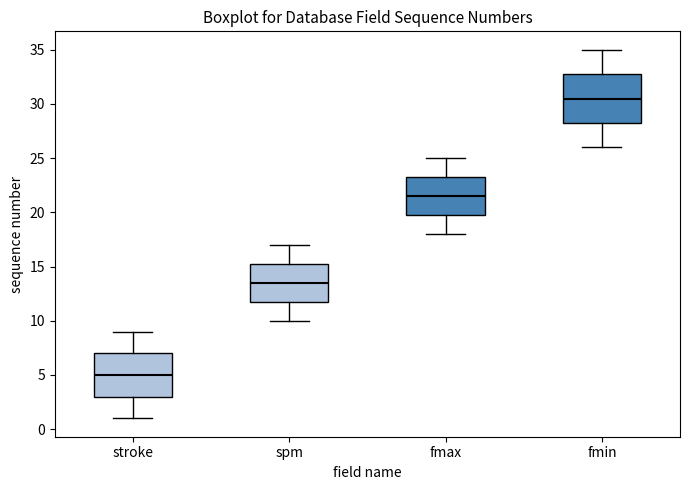

Reading left to right, read every box against the y-axis: the position of its median line, the range the box covers, and the ends of its whiskers. The values are not printed on the chart, so give them approximately, as read against the axis.

stroke: median 5.0, box 3.0 to 7.0, whiskers 1.0 to 9.0
spm: median 13.5, box 12.0 to 15.5, whiskers 10.0 to 17.0
fmax: median 21.5, box 20.0 to 23.5, whiskers 18.0 to 25.0
fmin: median 30.5, box 28.5 to 33.0, whiskers 26.0 to 35.0